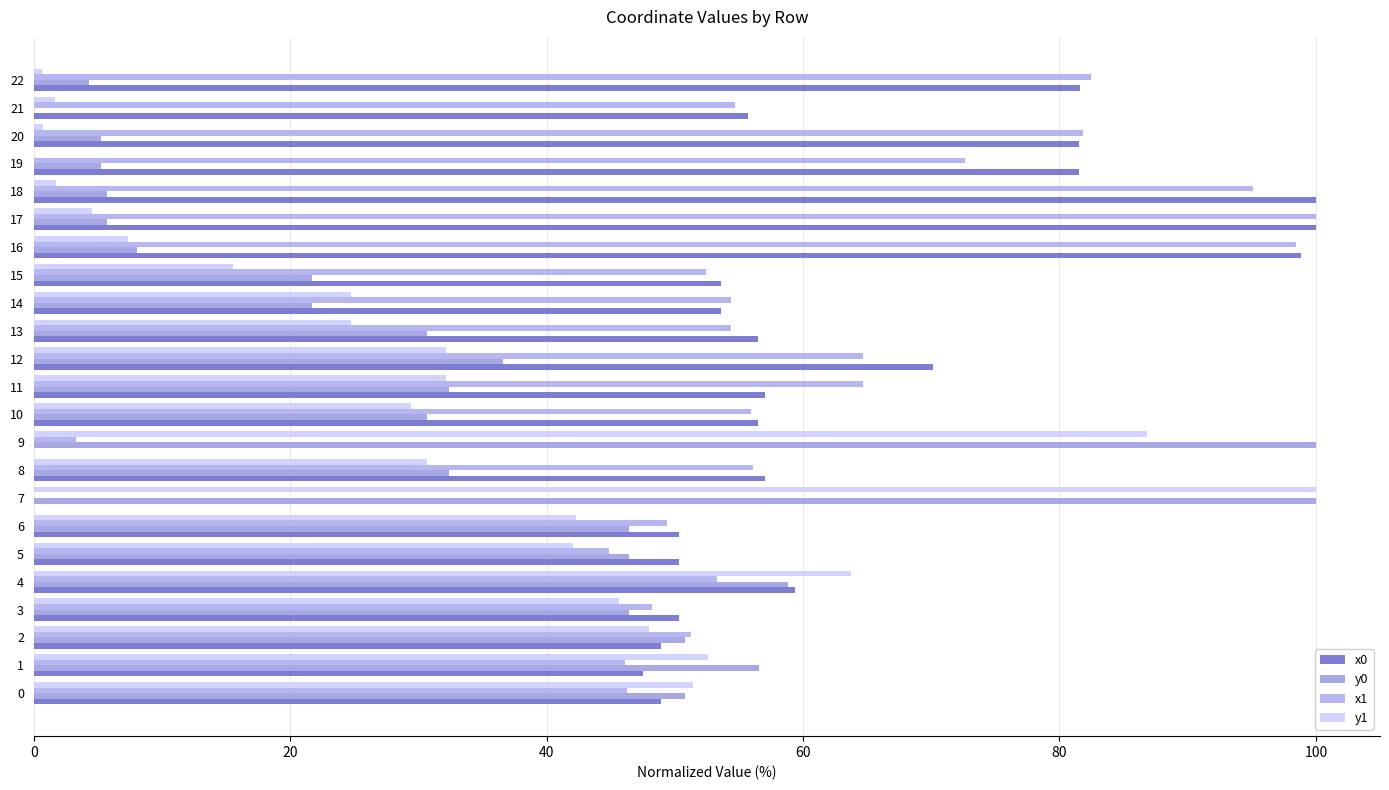

What is the maximum value shown in the chart?

100.0